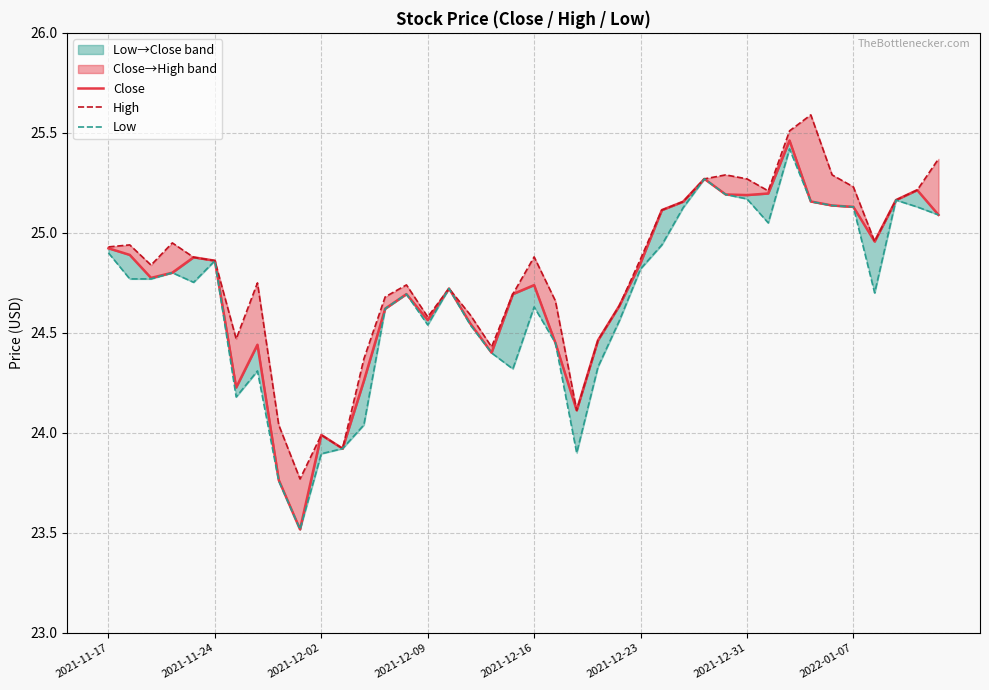

In High, how many points are lower than both neighbors (excluding endpoints)?

9